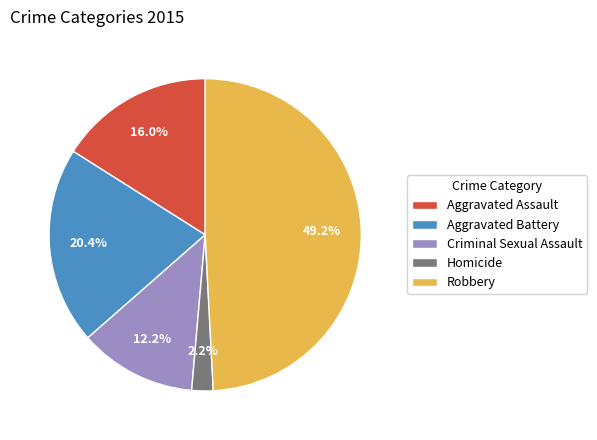

What is the smallest slice in the pie chart?

Homicide